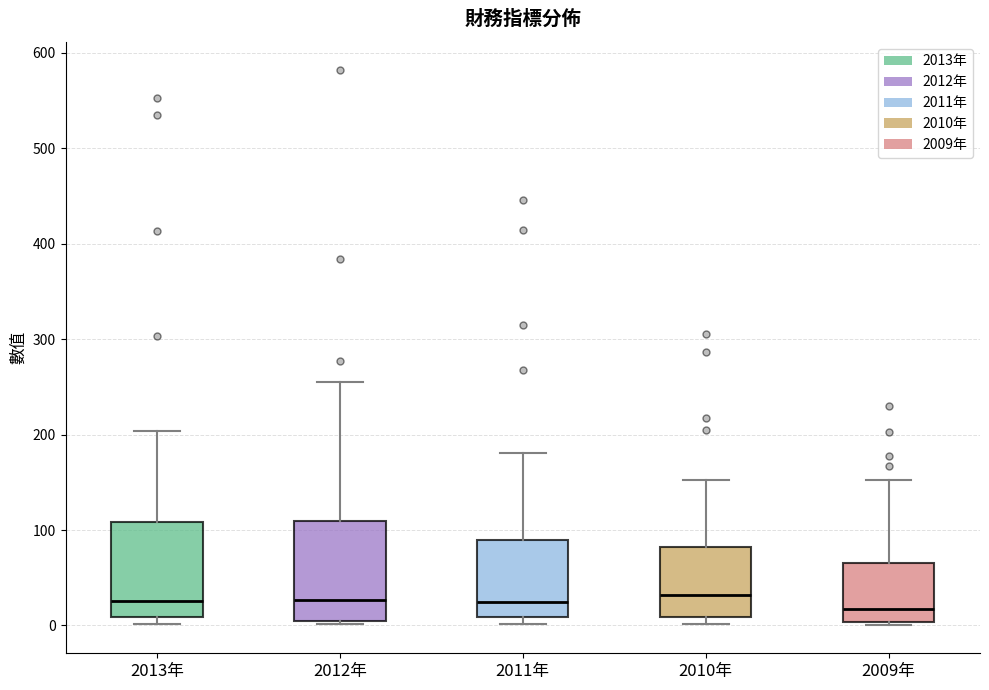

Reading left to right, read every box against the y-axis: the position of its median line, the range the box covers, and the ends of its whiskers. The values are not printed on the chart, so give them approximately, as read against the axis.

2013年: median 30, box 10 to 110, whiskers 0 to 200
2012年: median 30, box 0 to 110, whiskers 0 (just below the box's lower edge) to 260
2011年: median 20, box 10 to 90, whiskers 0 to 180
2010年: median 30, box 10 to 80, whiskers 0 to 150
2009年: median 20, box 0 to 70, whiskers 0 (just below the box's lower edge) to 150